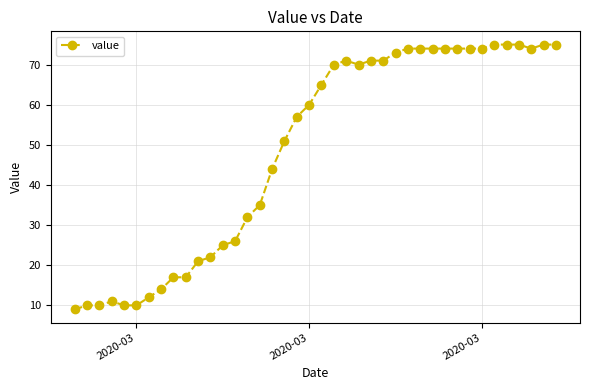

What is the value of the 24th point from the left?

70